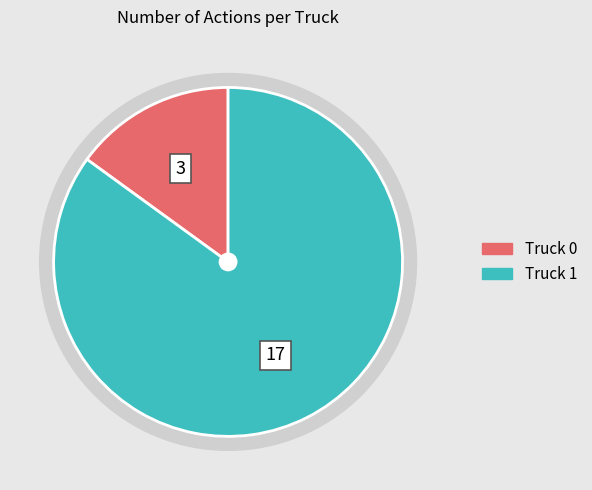

Is it true that Truck 1 is 85% of the pie?

True